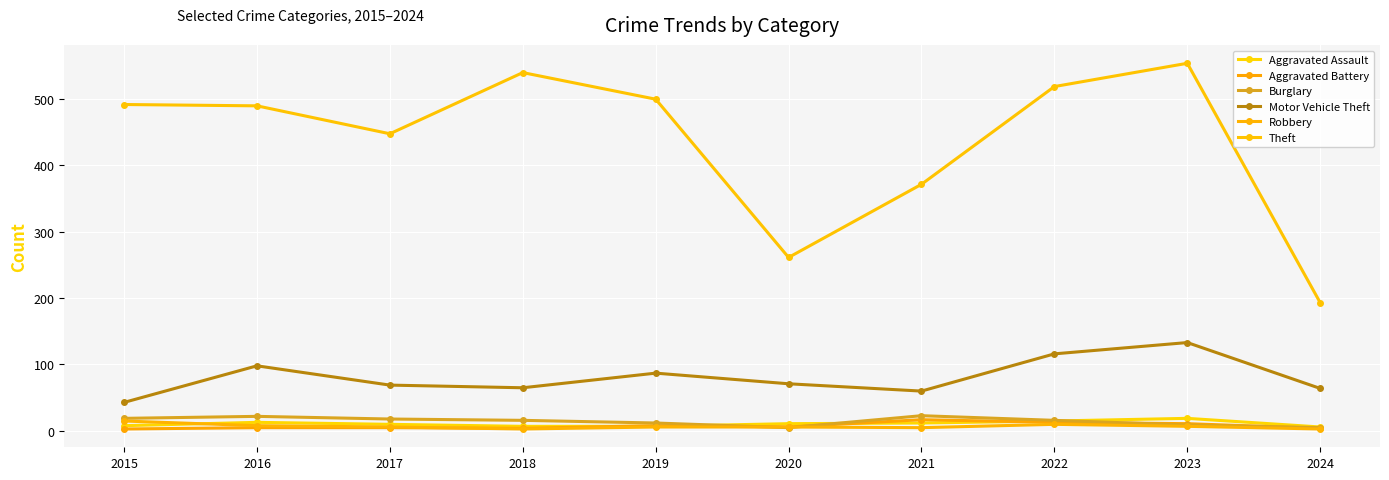

In Motor Vehicle Theft, how many points are lower than both neighbors (excluding endpoints)?

2